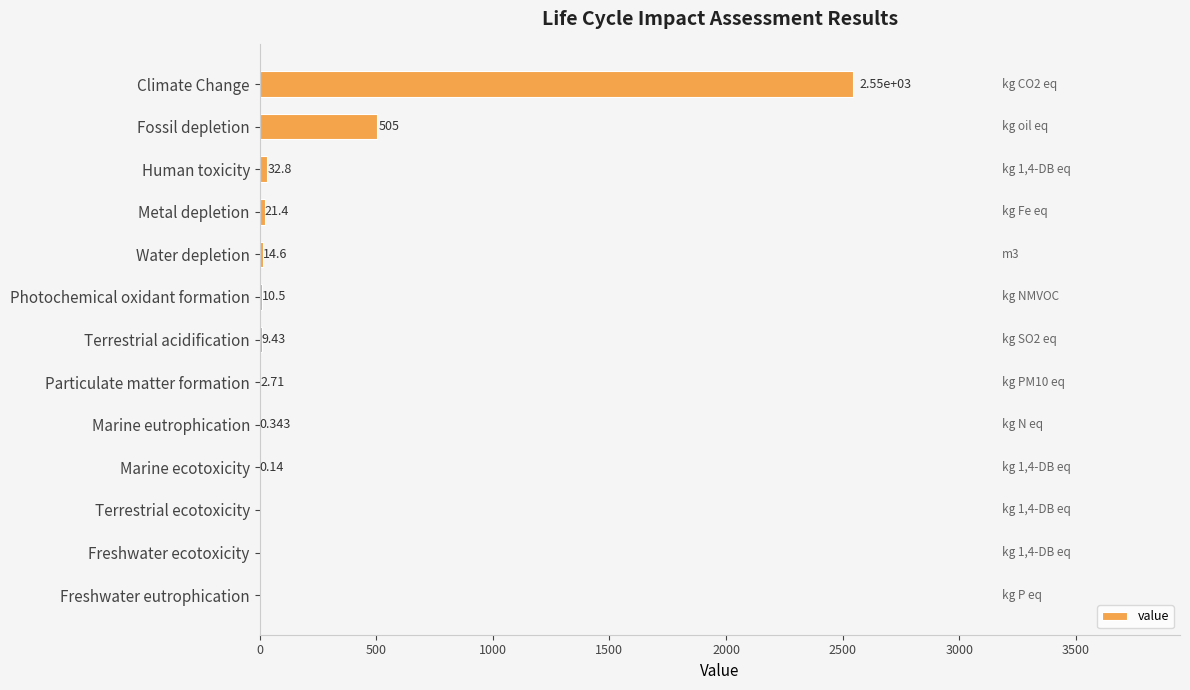

At which category does the chart reach its peak across all series?

Climate Change